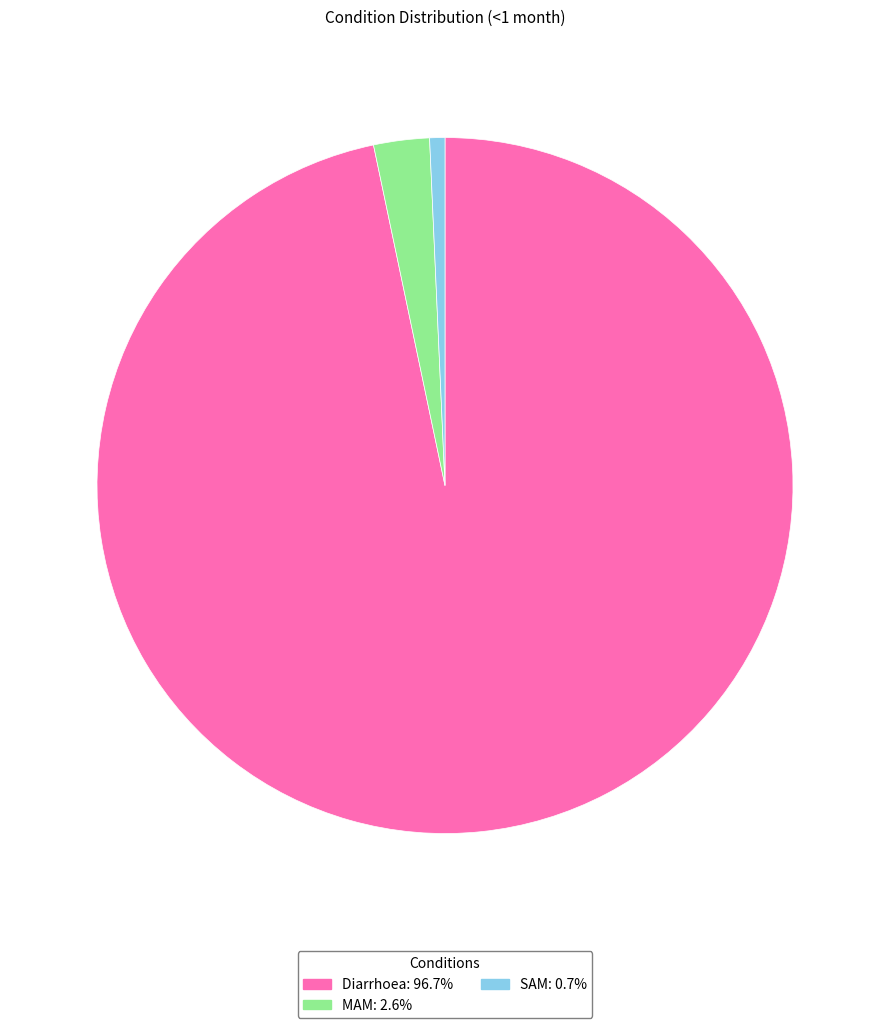

Is there a majority slice in this chart?

Yes